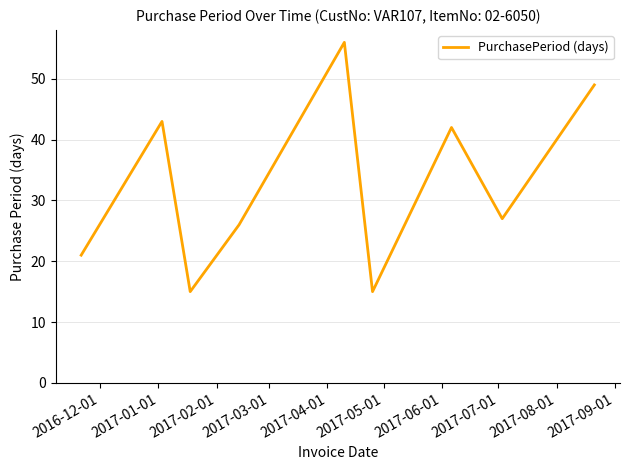

What is the maximum value shown in the chart?

56